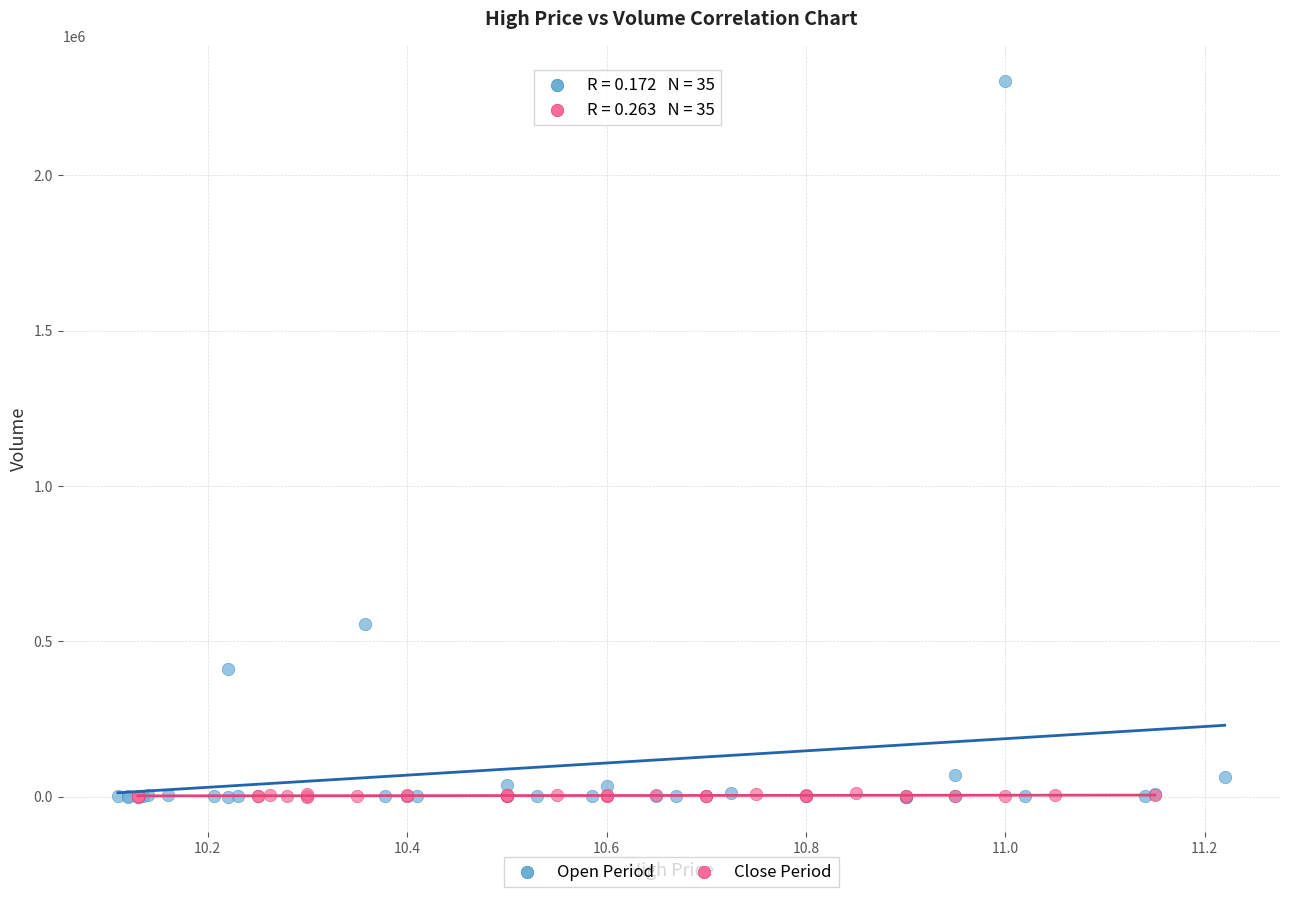

What are all the series names shown in the legend?

Open Period, Close Period